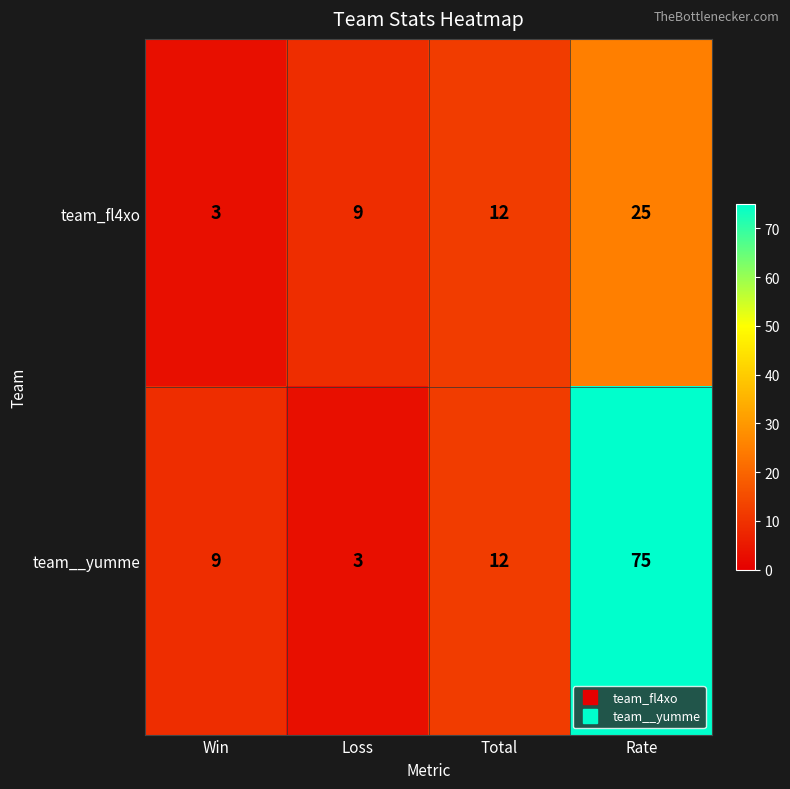

What is the minimum value for team__yumme?

3